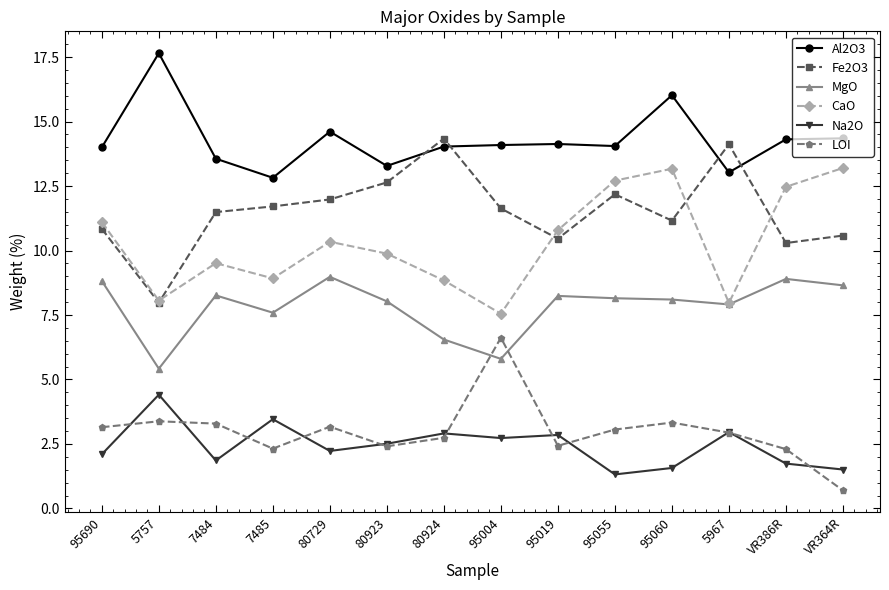

How many interior local valleys does the CaO series have?

4